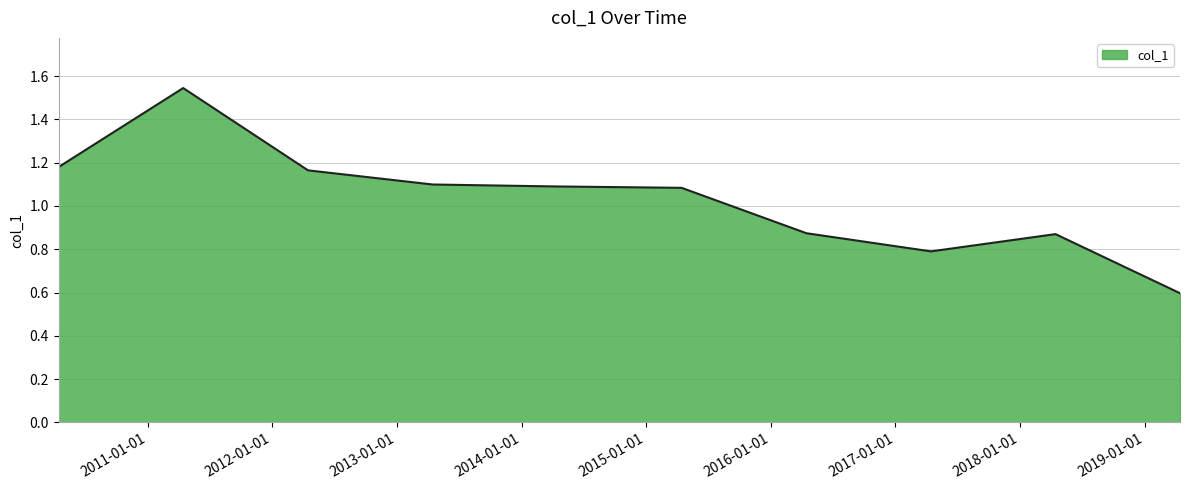

What is the smallest value displayed?

0.6